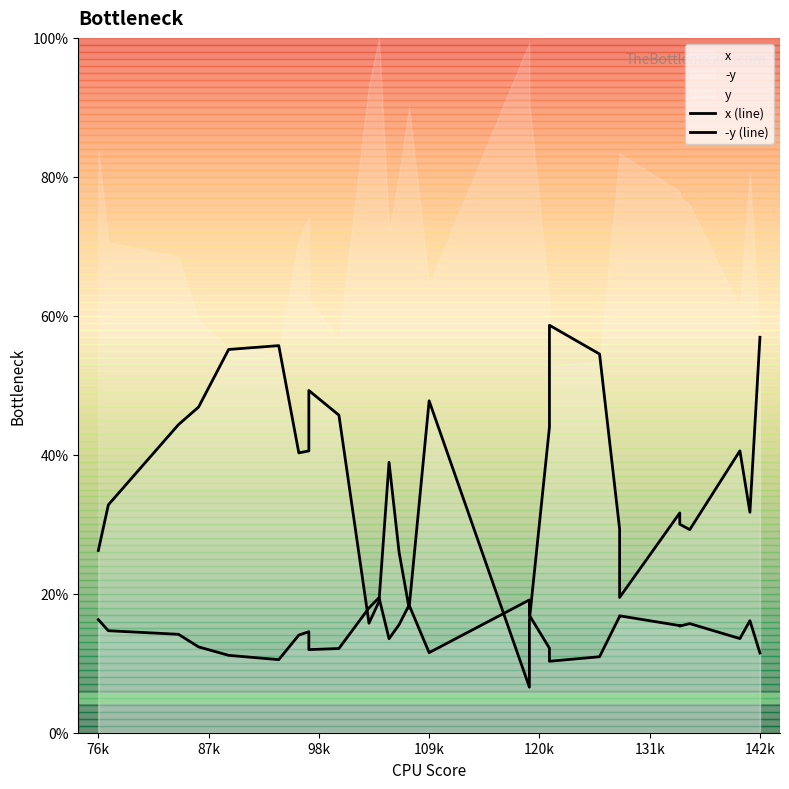

The x (line) series shows 25.9 at 87k. True or false?

False